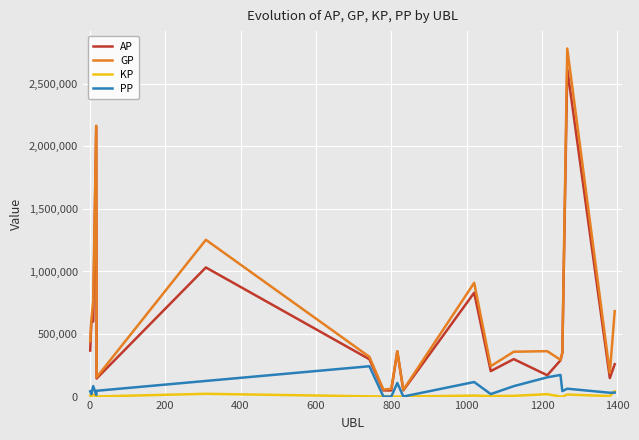

Which series has the largest range (max minus min)?

GP